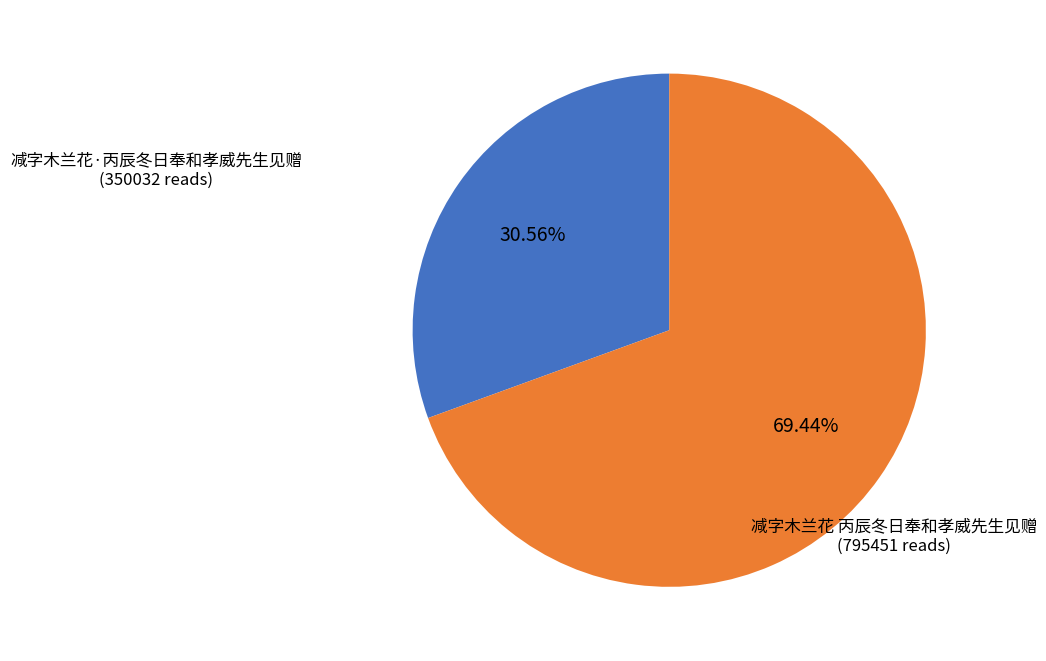

Which has a higher value, 减字木兰花 丙辰冬日奉和孝威先生见赠 or 减字木兰花·丙辰冬日奉和孝威先生见赠?

减字木兰花 丙辰冬日奉和孝威先生见赠